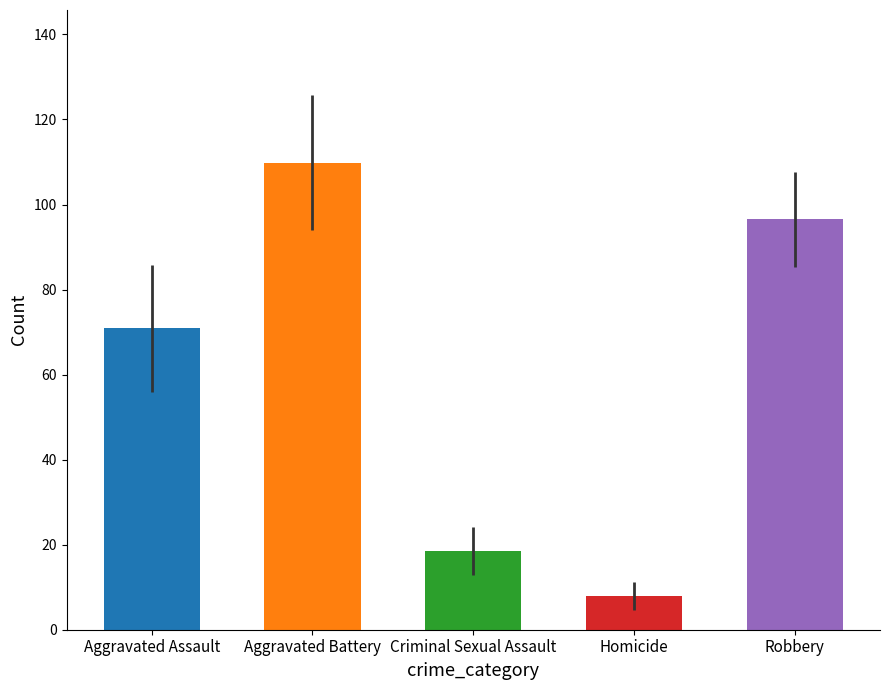

What is the difference between the maximum and second lowest values in the Homicide series?

10